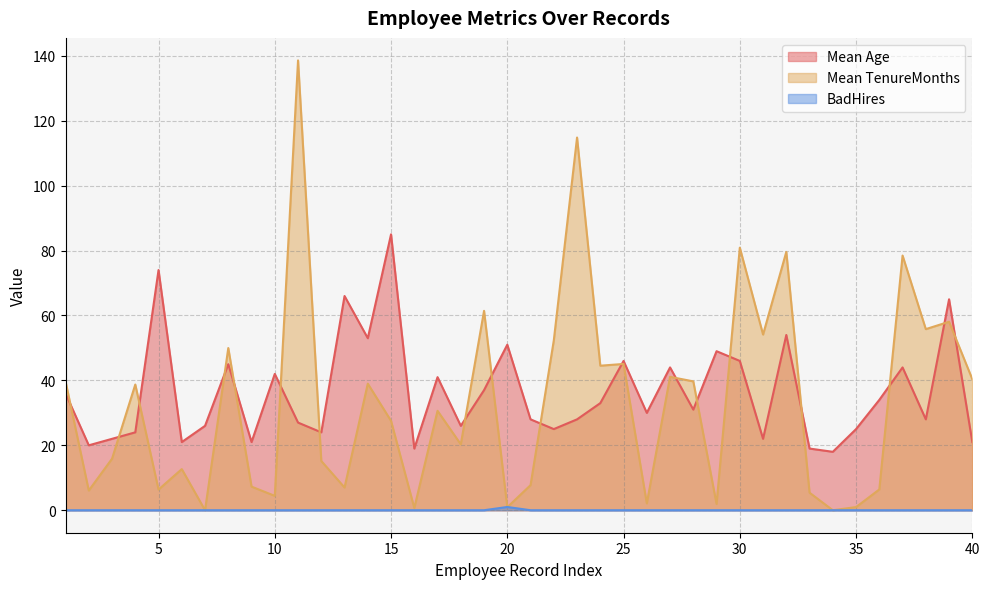

Reading left to right, what are all the values shown in this chart?

Mean Age: 36.0	20.0	22.0	24.0	74.0	21.0	26.0	45.0	21.0	42.0	27.0	24.0	66.0	53.0	85.0	19.0	41.0	26.0	37.0	51.0	28.0	25.0	28.0	33.0	46.0	30.0	44.0	31.0	49.0	46.0	22.0	54.0	19.0	18.0	25.0	34.0	44.0	28.0	65.0	21.0
Mean TenureMonths: 39.7	6.1	15.9	38.7	6.4	12.7	0.0	50.0	7.3	4.4	138.6	15.2	7.0	39.0	27.5	0.7	30.6	20.3	61.4	0.9	7.7	52.3	114.8	44.5	45.1	2.1	41.1	39.7	1.9	80.9	54.1	79.6	5.4	0.0	1.0	6.4	78.5	55.8	58.1	40.4
BadHires: 0.0	0.0	0.0	0.0	0.0	0.0	0.0	0.0	0.0	0.0	0.0	0.0	0.0	0.0	0.0	0.0	0.0	0.0	0.0	1.0	0.0	0.0	0.0	0.0	0.0	0.0	0.0	0.0	0.0	0.0	0.0	0.0	0.0	0.0	0.0	0.0	0.0	0.0	0.0	0.0